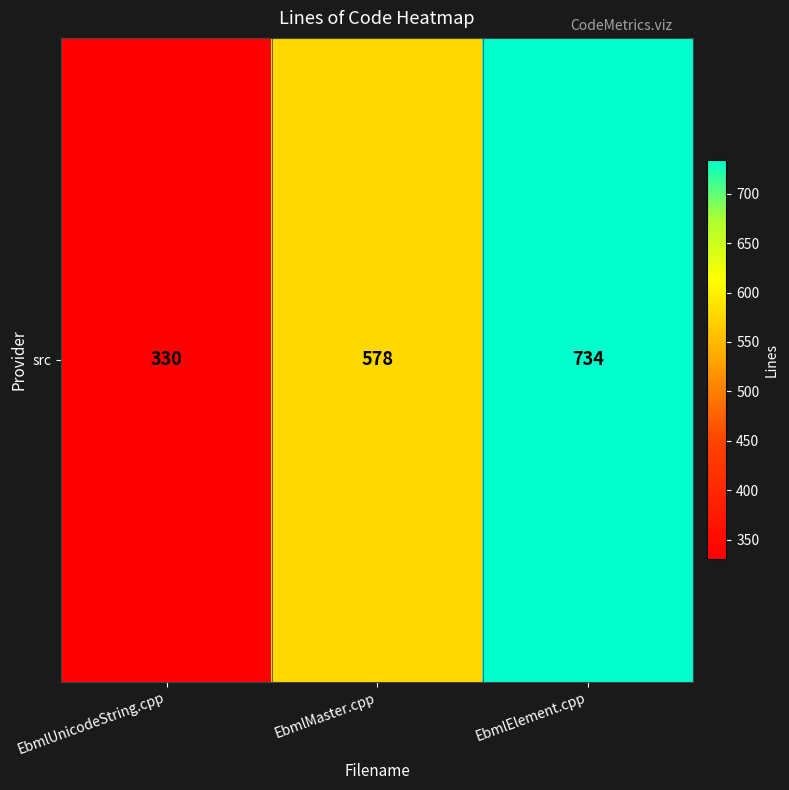

The chart shows a value of 578 at EbmlMaster.cpp. True or false?

True